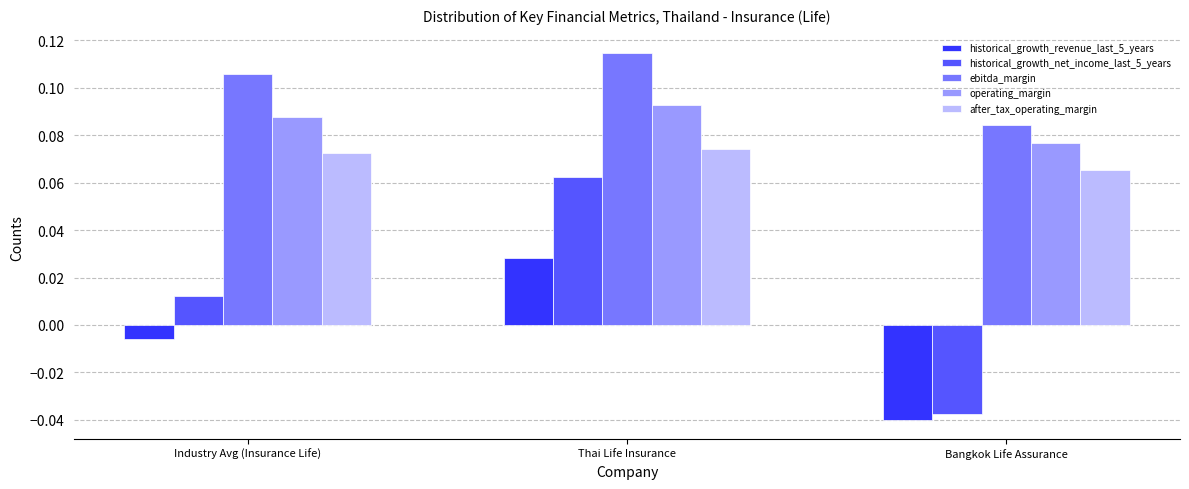

Count the number of categories in the chart.

3